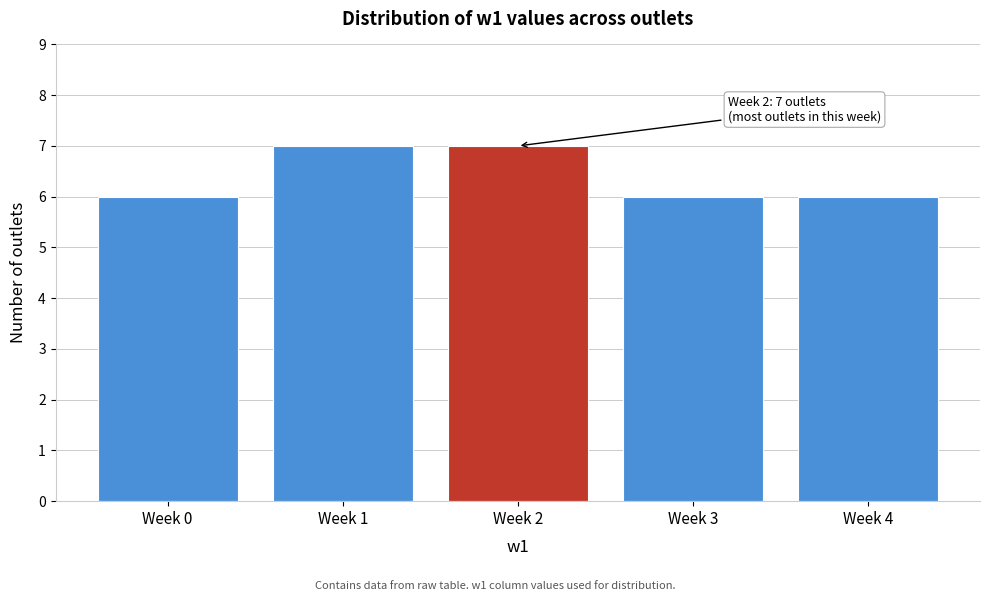

Reading right to left, list all the values displayed in this chart.

Week 4=6	Week 3=6	Week 2=7	Week 1=7	Week 0=6